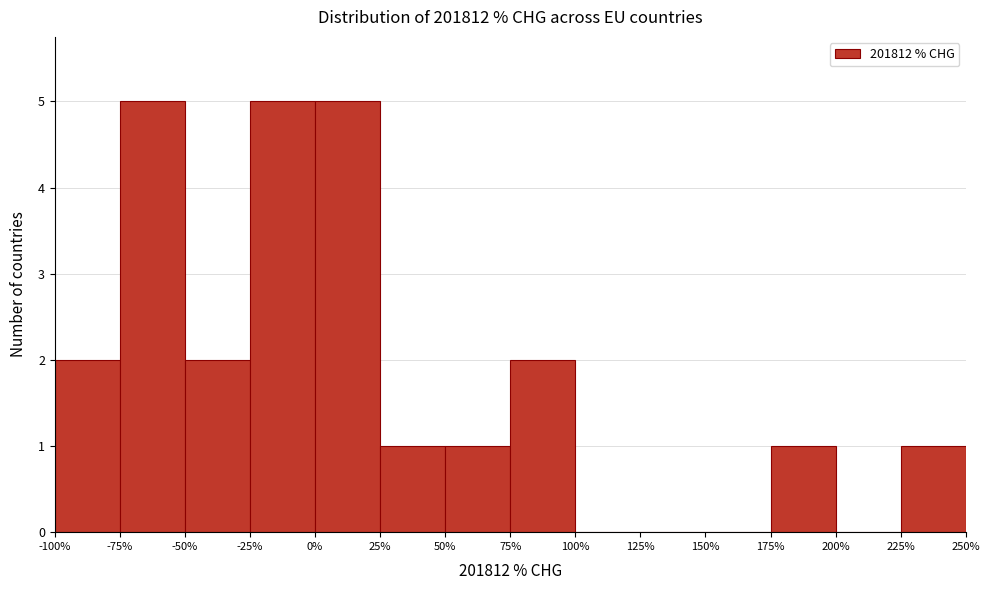

Reading left to right, transcribe this chart: for each bar, give the range it covers on the x-axis and its height. The values are not printed on the chart, so give them approximately, as read against the axis.

-100% to -75%: 2
-75% to -50%: 5
-50% to -25%: 2
-25% to 0%: 5
0% to 25%: 5
25% to 50%: 1
50% to 75%: 1
75% to 100%: 2
100% to 125%: 0
125% to 150%: 0
150% to 175%: 0
175% to 200%: 1
200% to 225%: 0
225% to 250%: 1